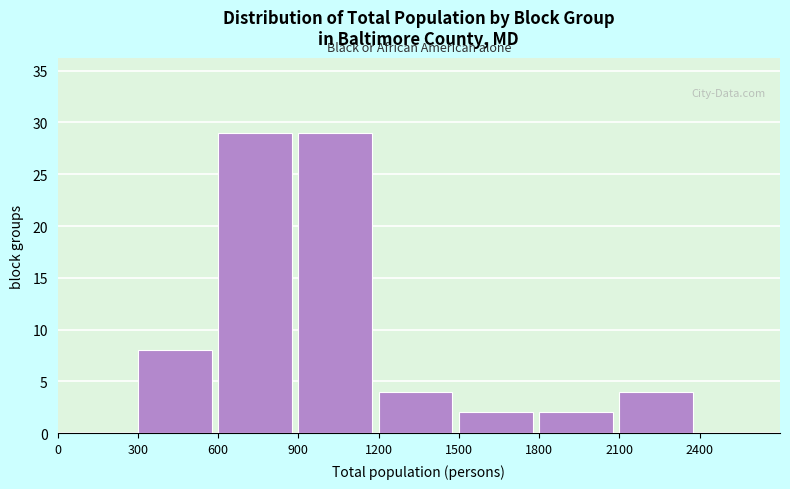

How tall is the bar that spans 1200 to 1500 on the x-axis? The values are not printed on the chart, so give them approximately, as read against the axis.

4